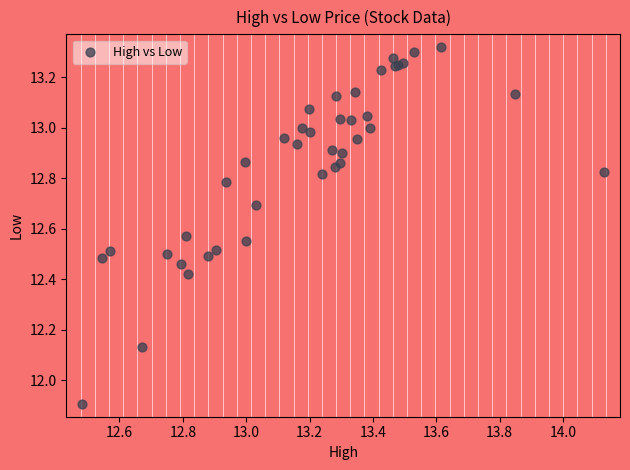

What Y value in the scatter plot is closest to 12?

11.9